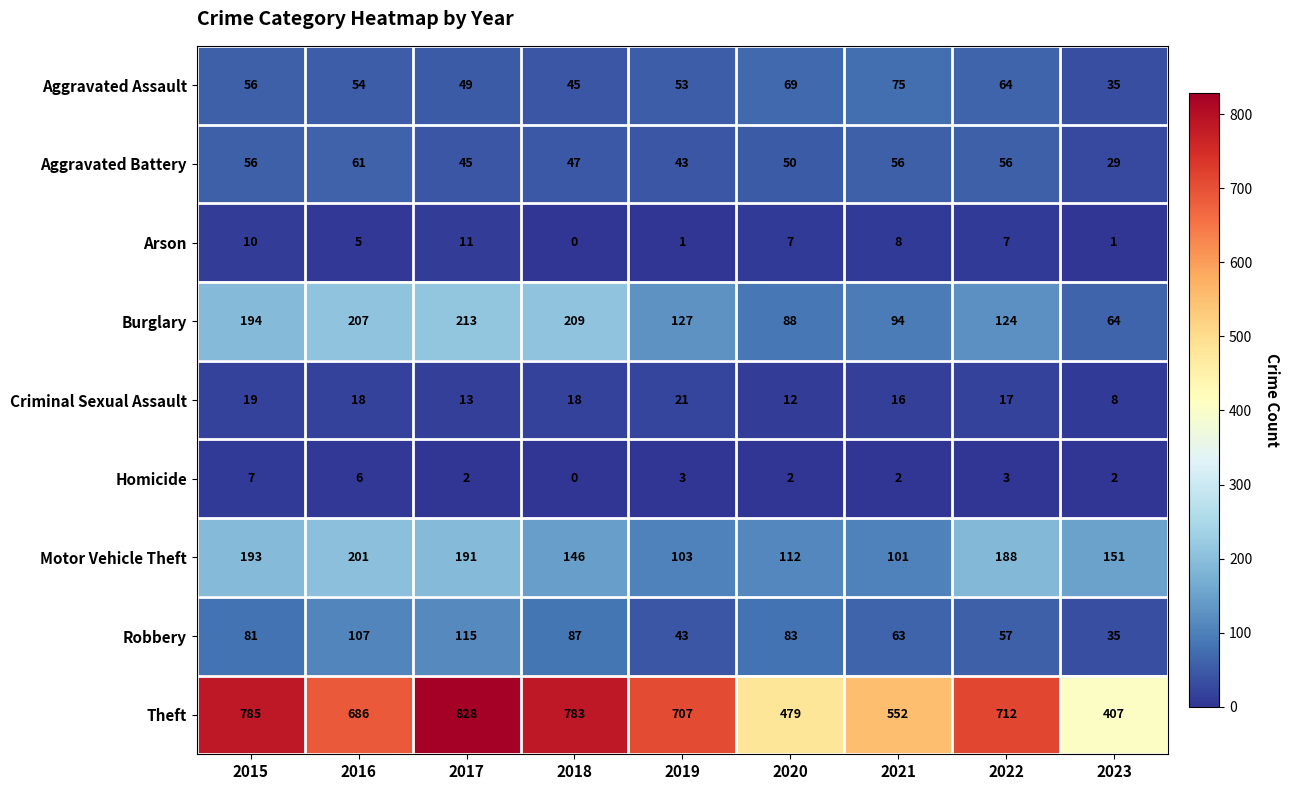

How many series are shown in this chart?

9